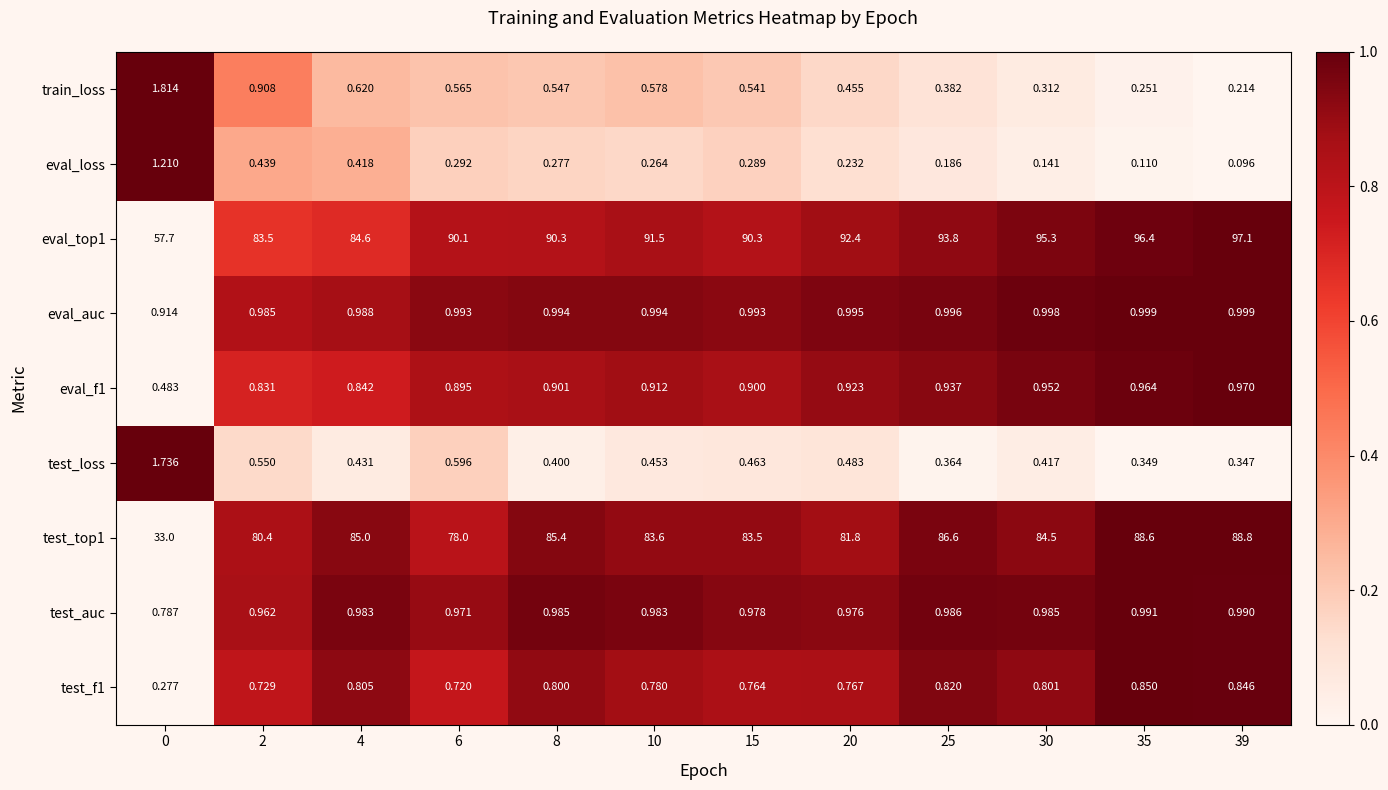

How many data points does each series have?

12